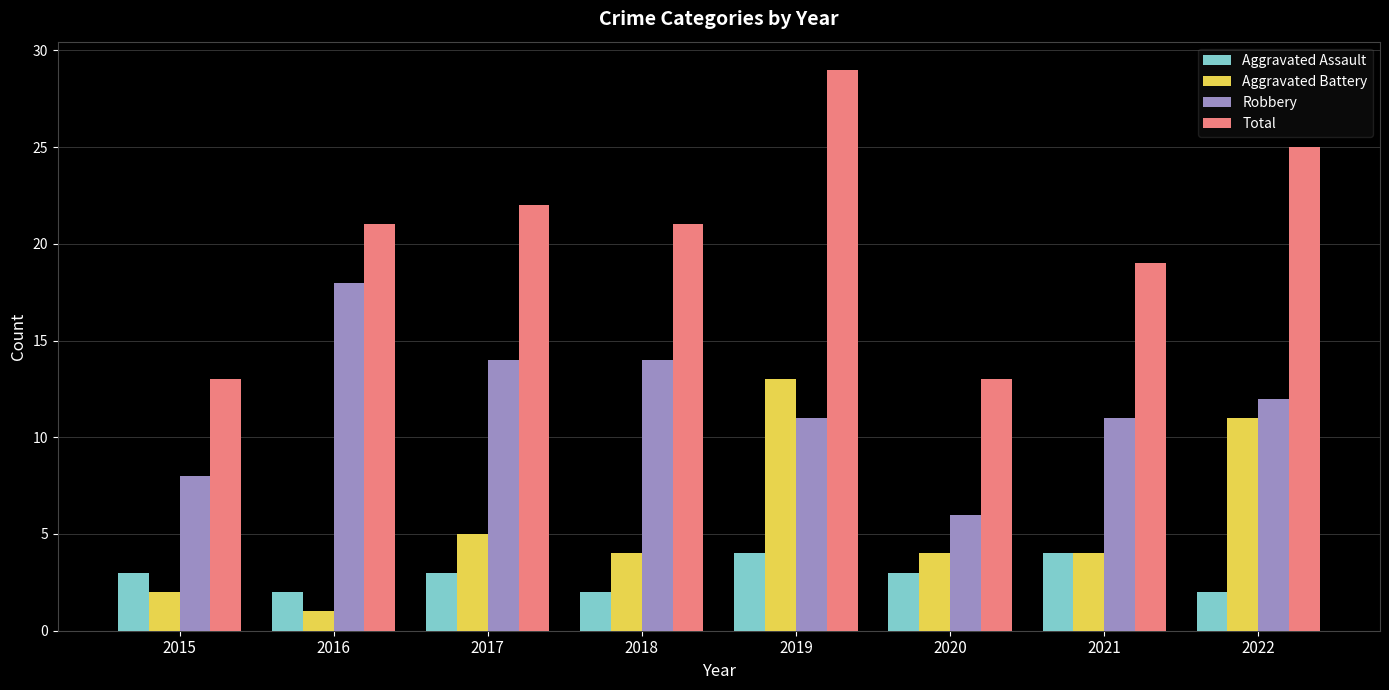

What is the difference between the highest and lowest values at 2015?

11